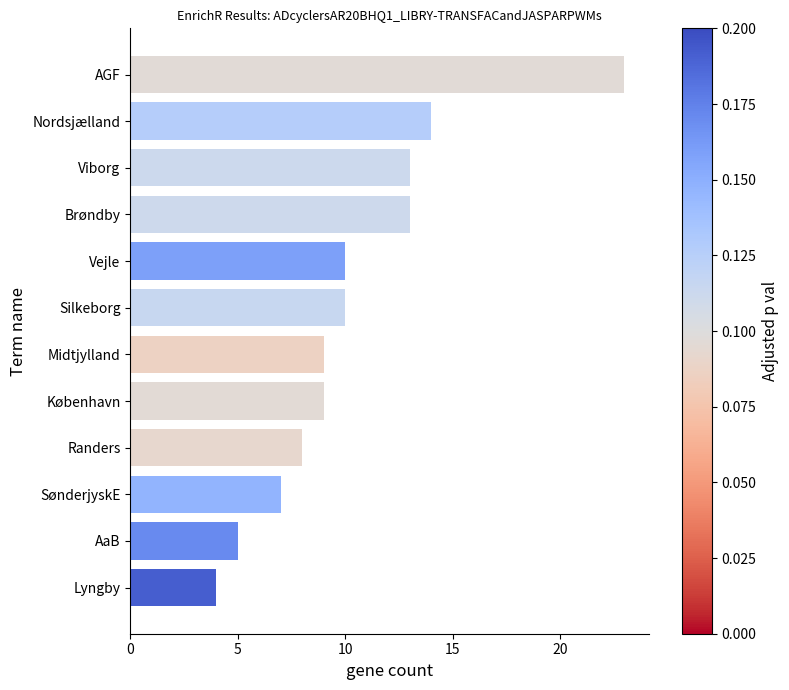

What value does the data have at AaB?

5